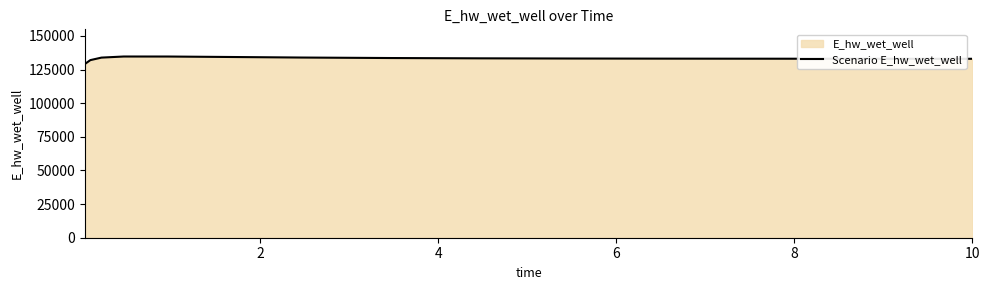

What is the greatest value displayed?

134700.8